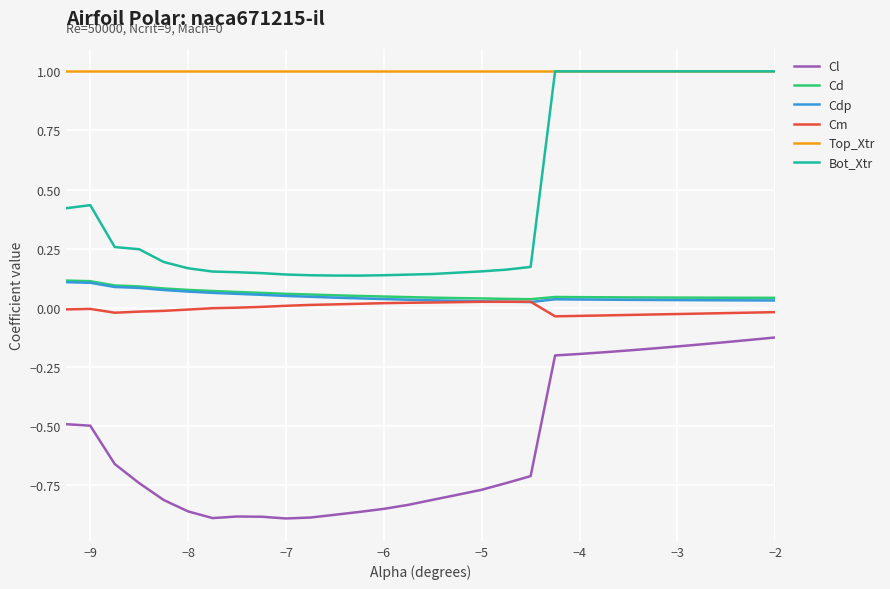

True or false: Cdp and Cl intersect in this chart.

False